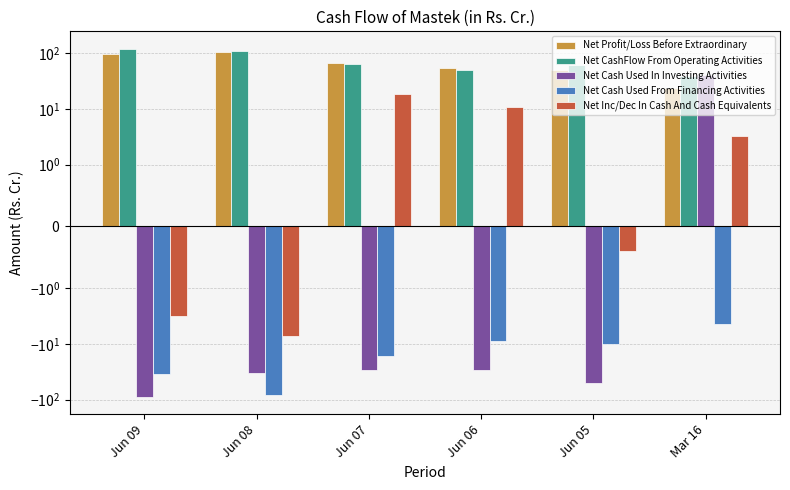

What position from the left is Jun 09?

1